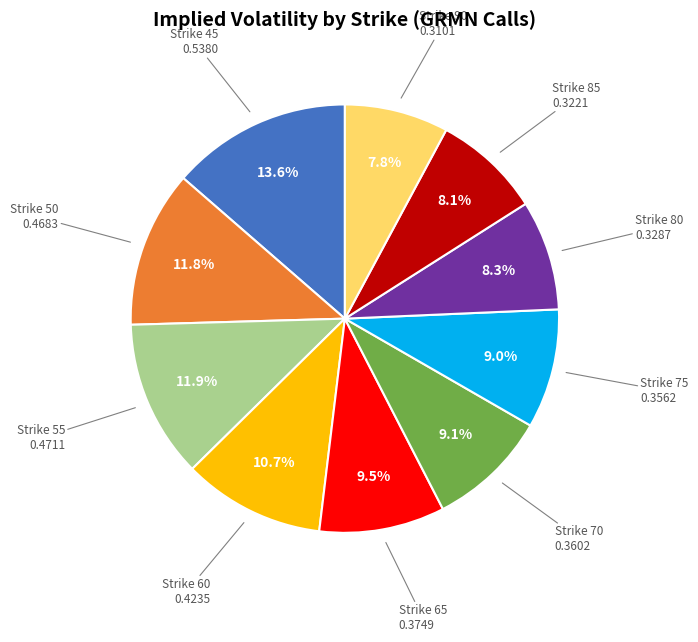

Is there any slice that represents more than half of the pie?

No